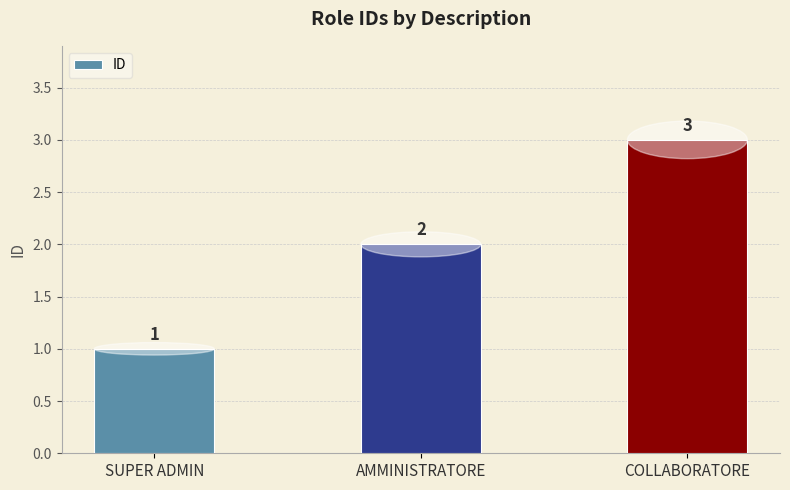

Where is the data nearest to the value 2?

AMMINISTRATORE